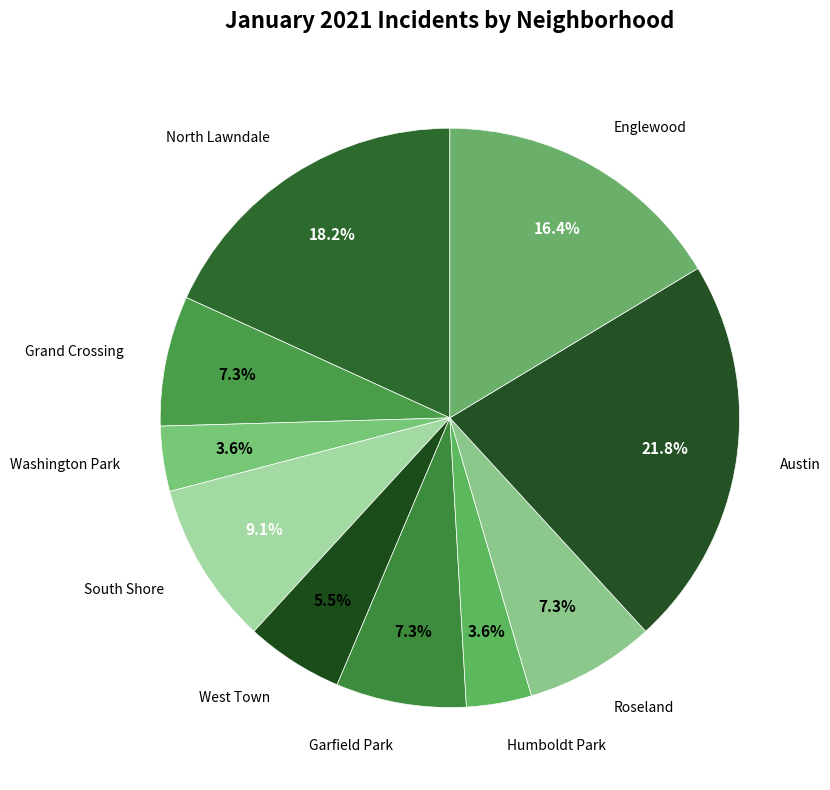

Rank the categories by value from lowest to highest.

Washington Park, Humboldt Park, West Town, Grand Crossing, Garfield Park, Roseland, South Shore, Englewood, North Lawndale, Austin